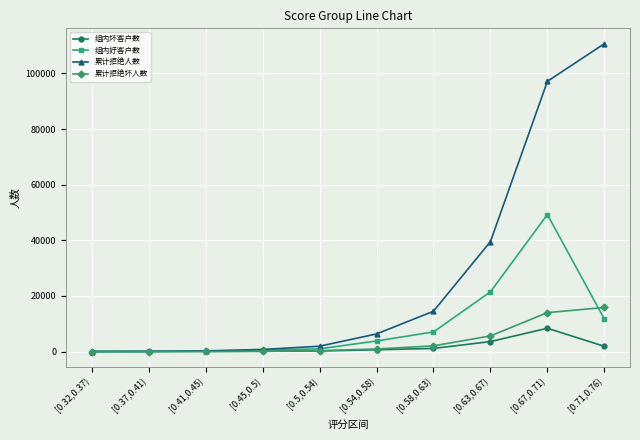

The value of 累计拒绝人数 at [0.58,0.63) is 25856. True or false?

False